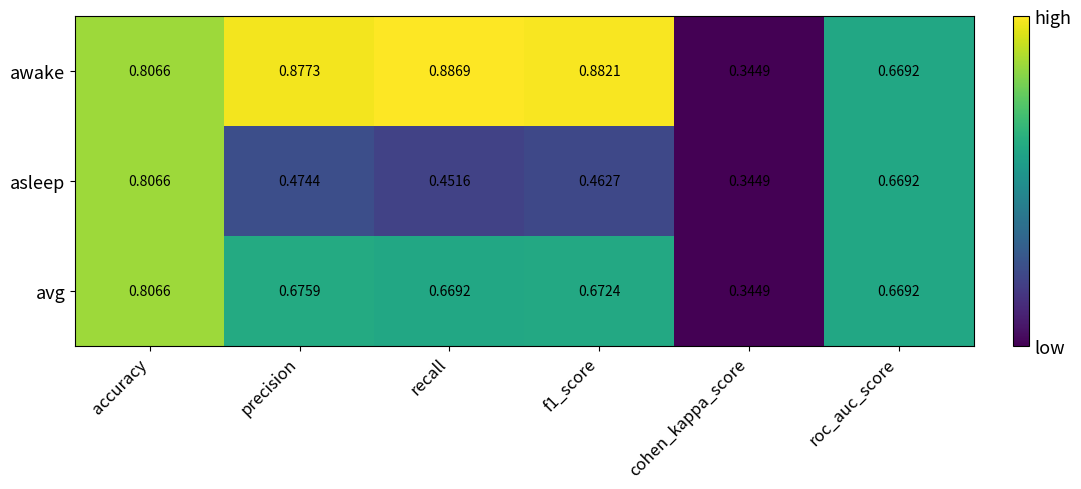

Where is avg nearest to the value 0?

cohen_kappa_score